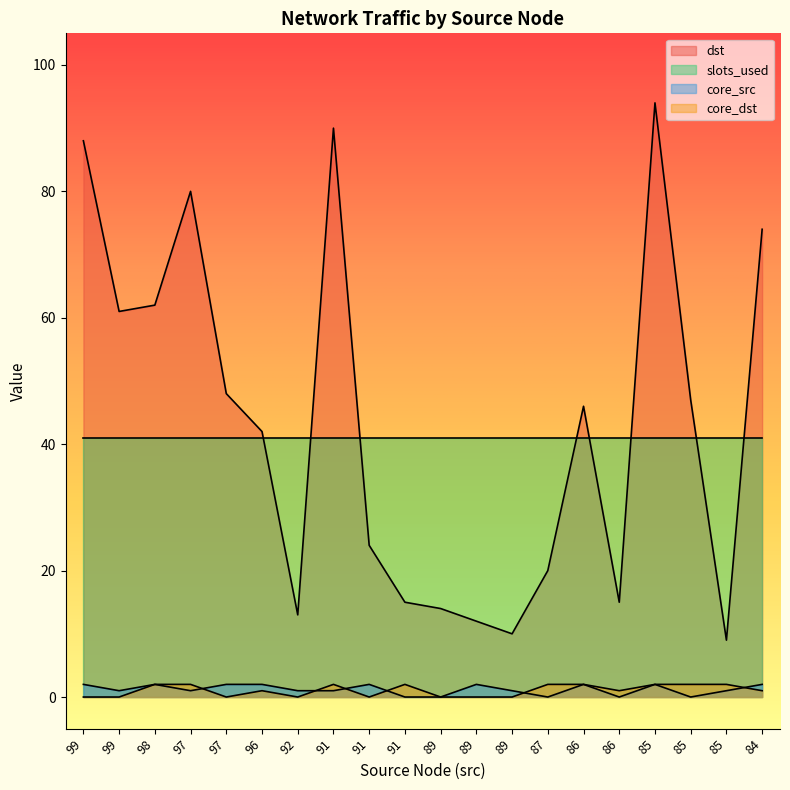

True or false: dst and core_src intersect in this chart.

False